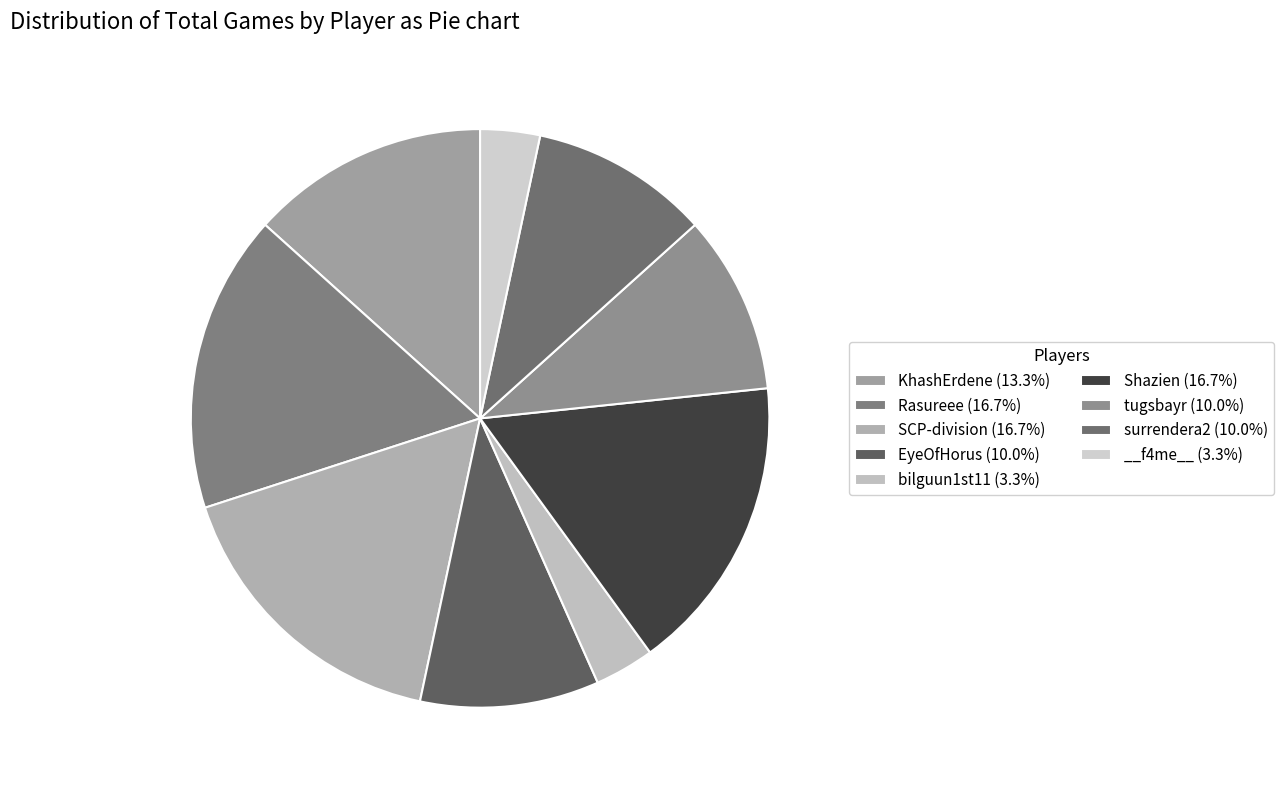

What percentage is the bilguun1st11 slice, to the nearest percent?

3%